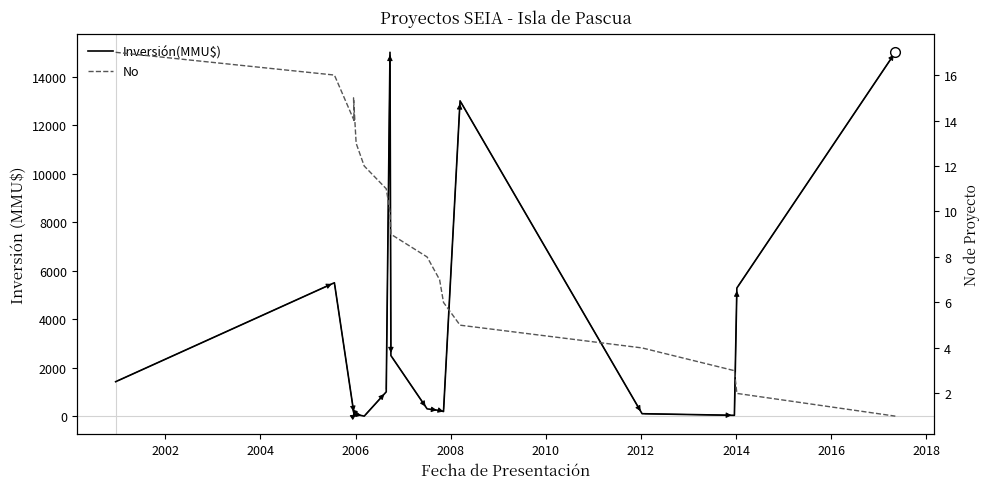

How many data points in No are above 9?

8